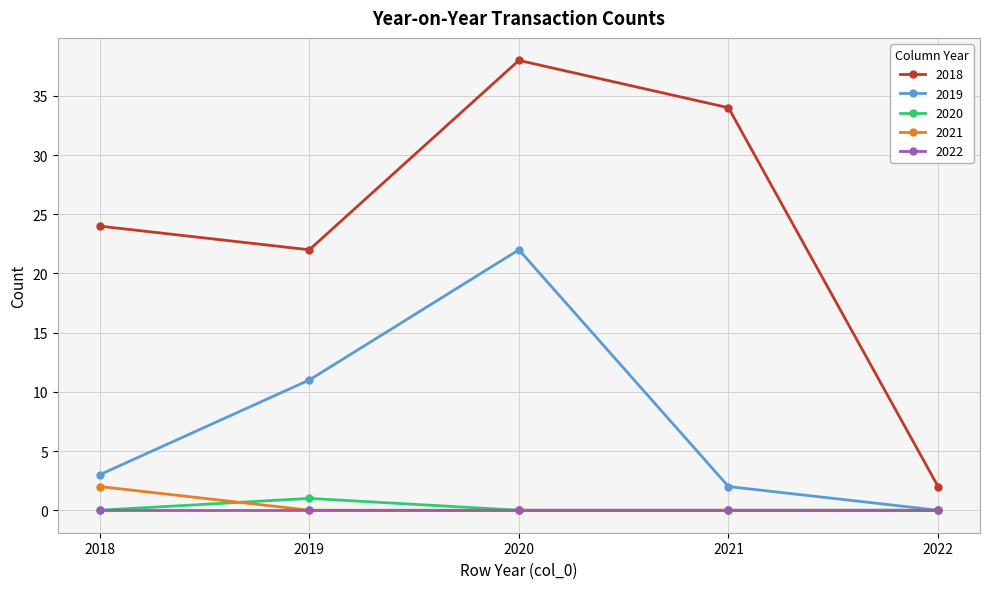

Reading left to right, extract all data points from this chart.

2018: 2018=24	2019=22	2020=38	2021=34	2022=2
2019: 2018=3	2019=11	2020=22	2021=2	2022=0
2020: 2018=0	2019=1	2020=0	2021=0	2022=0
2021: 2018=2	2019=0	2020=0	2021=0	2022=0
2022: 2018=0	2019=0	2020=0	2021=0	2022=0